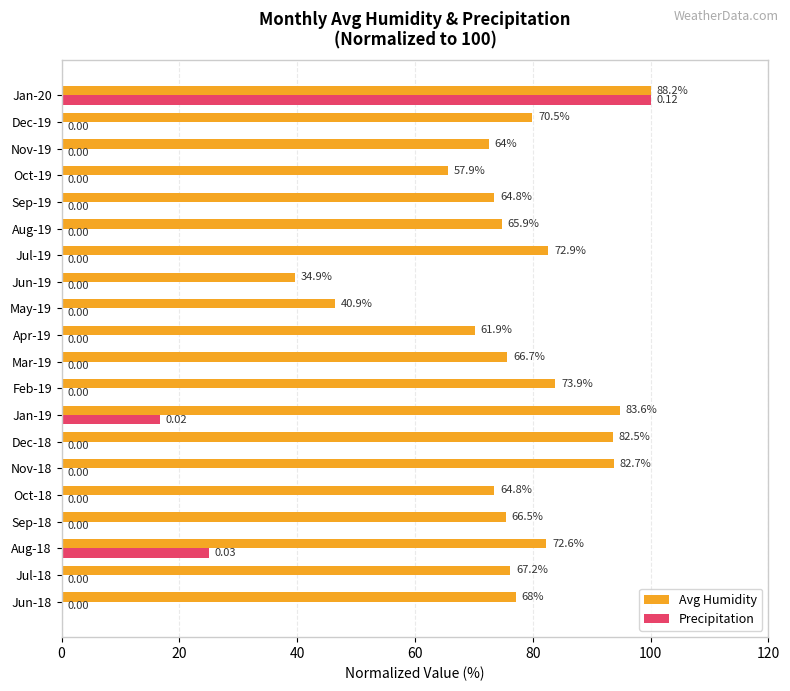

Between Jan-19 and Feb-19, which series saw the biggest shift?

Precipitation